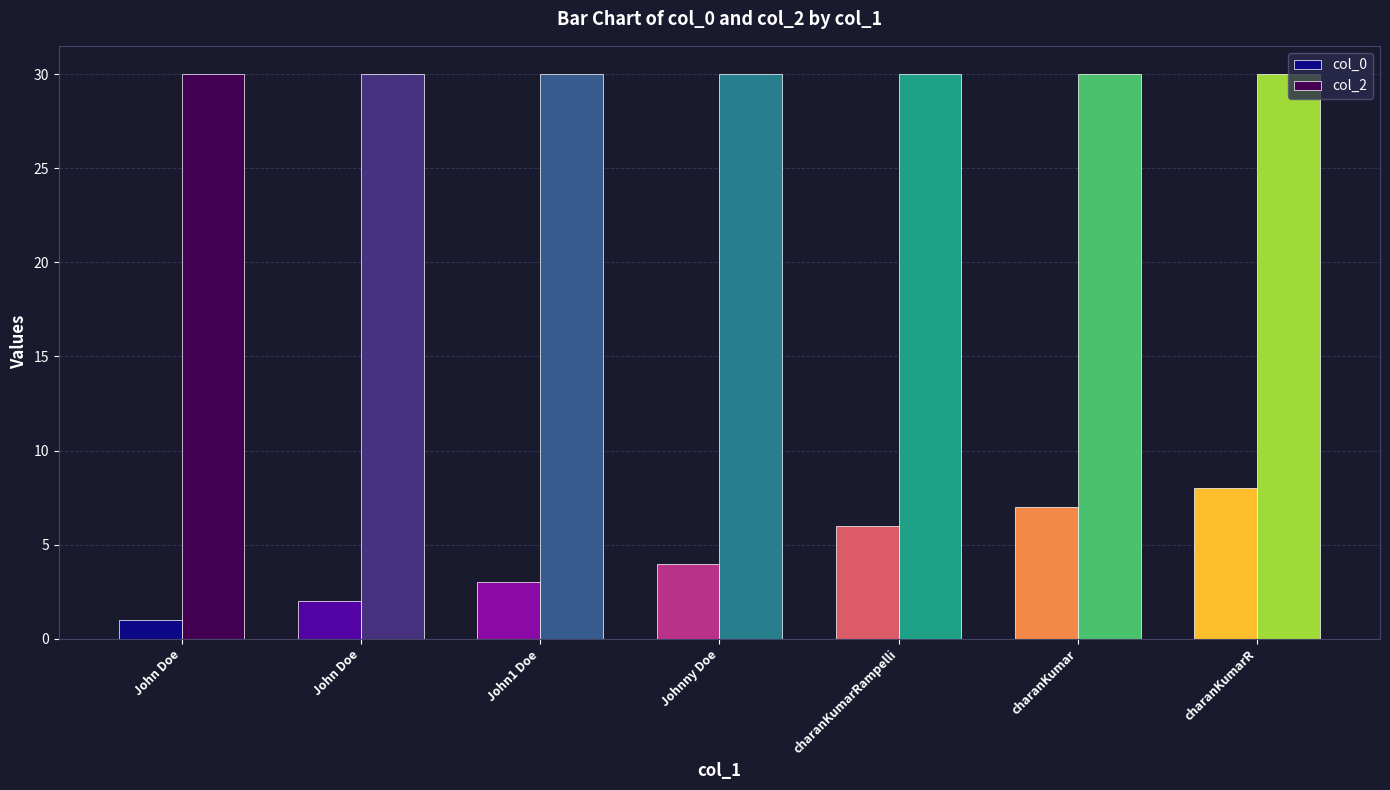

What is the label of the 1st bar from the right?

charanKumarR